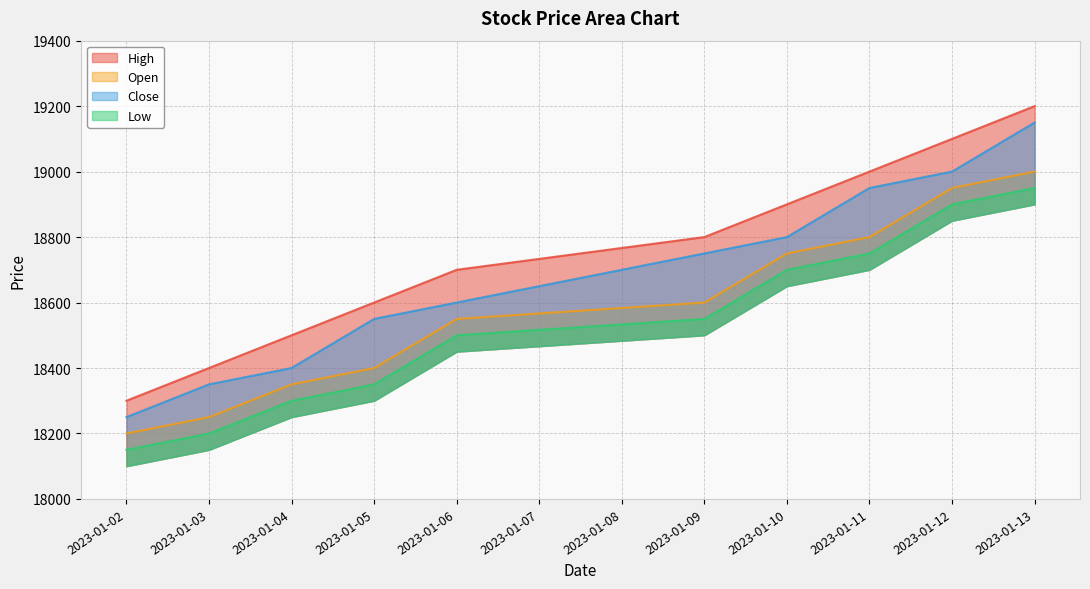

Between 2023-01-06 and 2023-01-09, which series saw the biggest shift?

Close